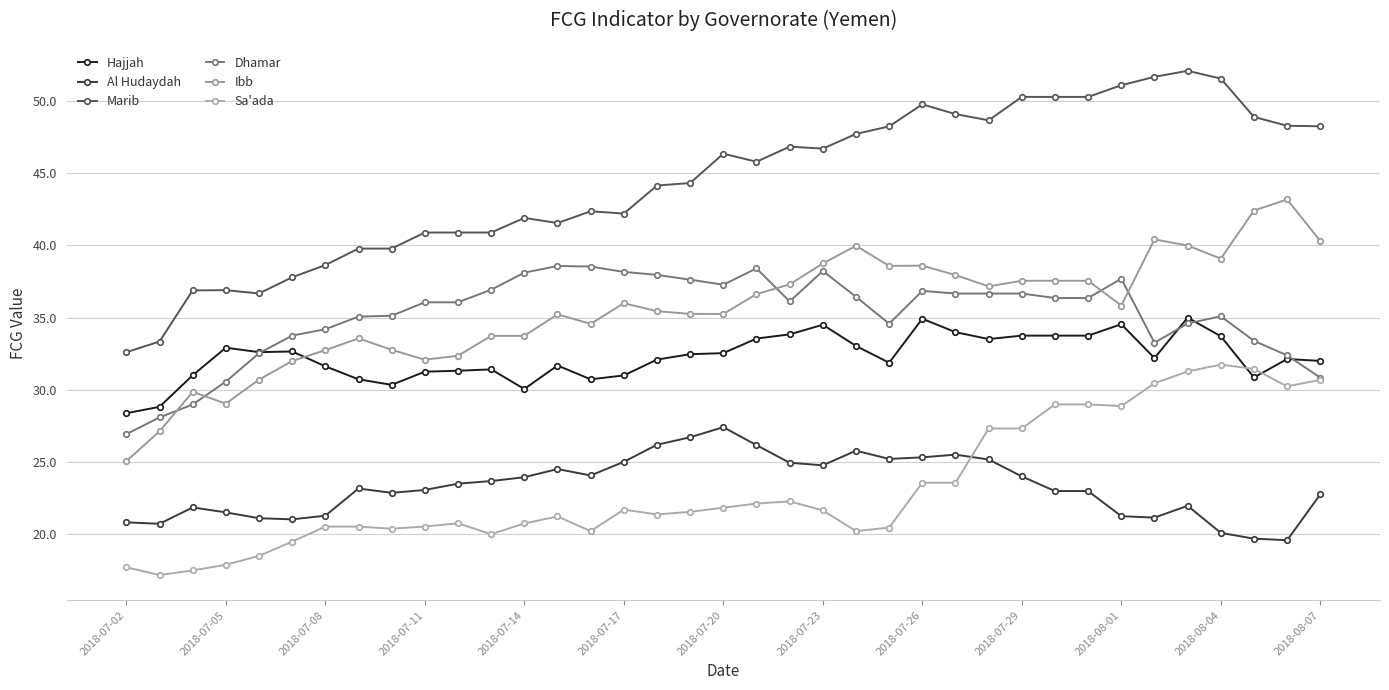

How many lines are shown in the chart?

6